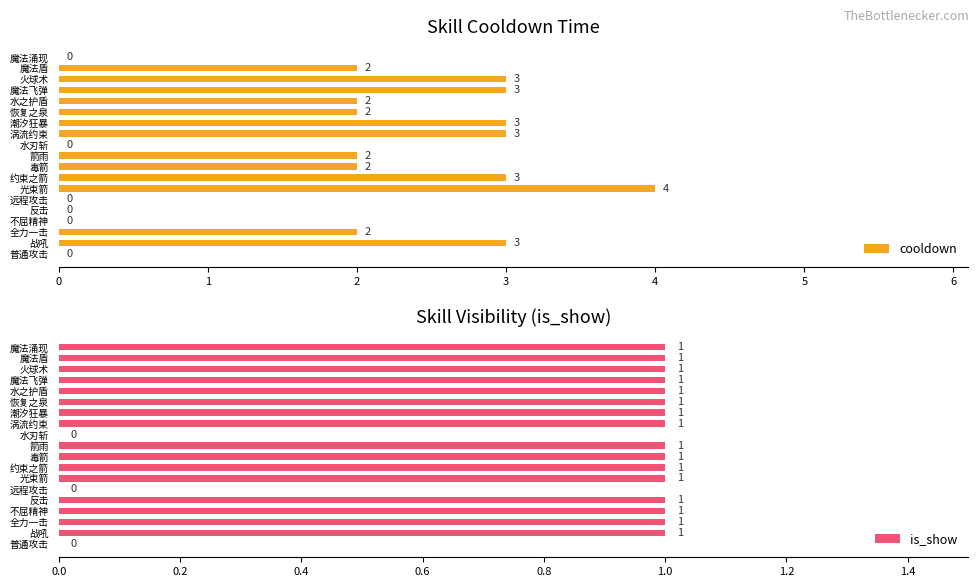

The value of is_show at 火球术 is 0. True or false?

False